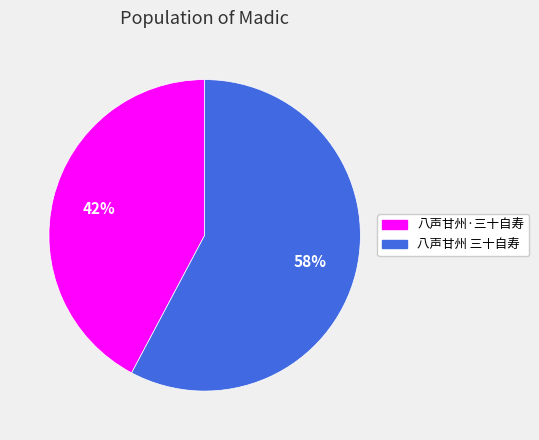

Rank the categories by value from lowest to highest.

八声甘州·三十自寿, 八声甘州 三十自寿